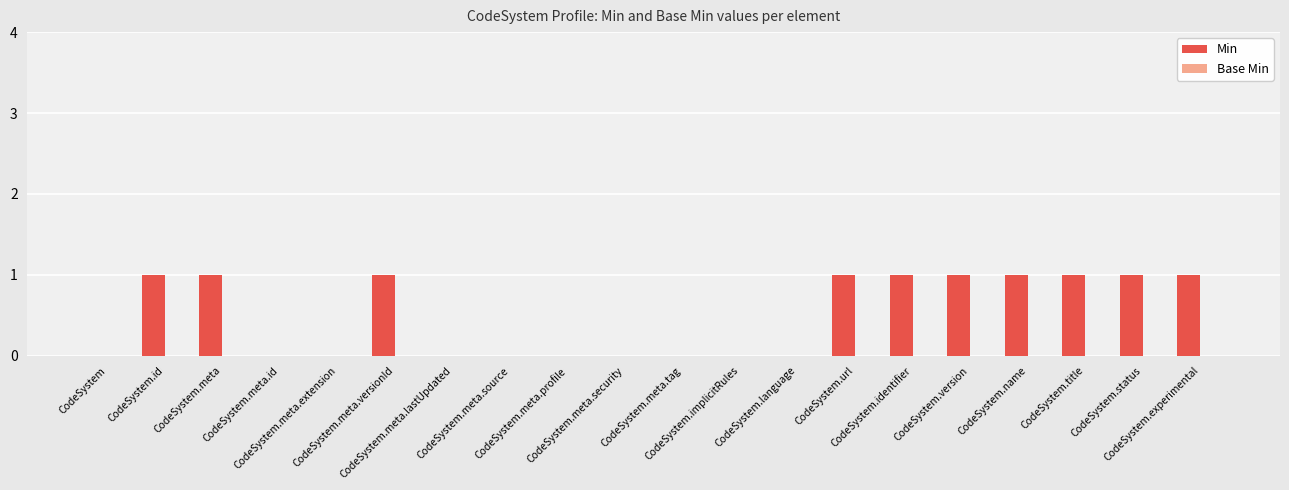

What is the sum of all values?

10